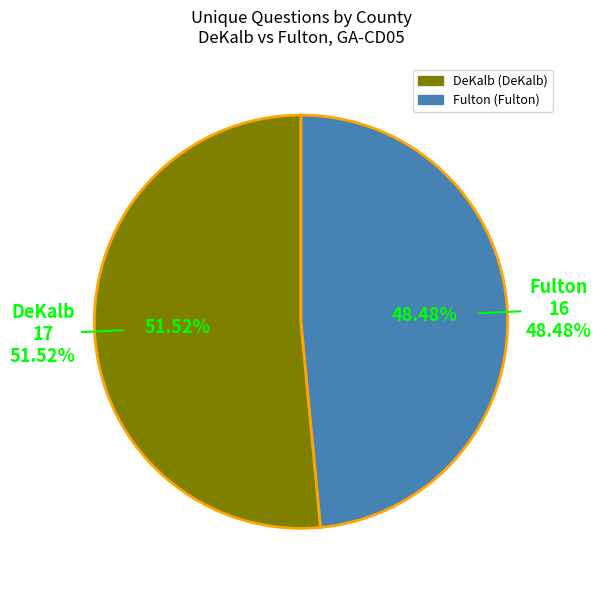

What percentage do 8576 and 8556 together represent?

100.0%